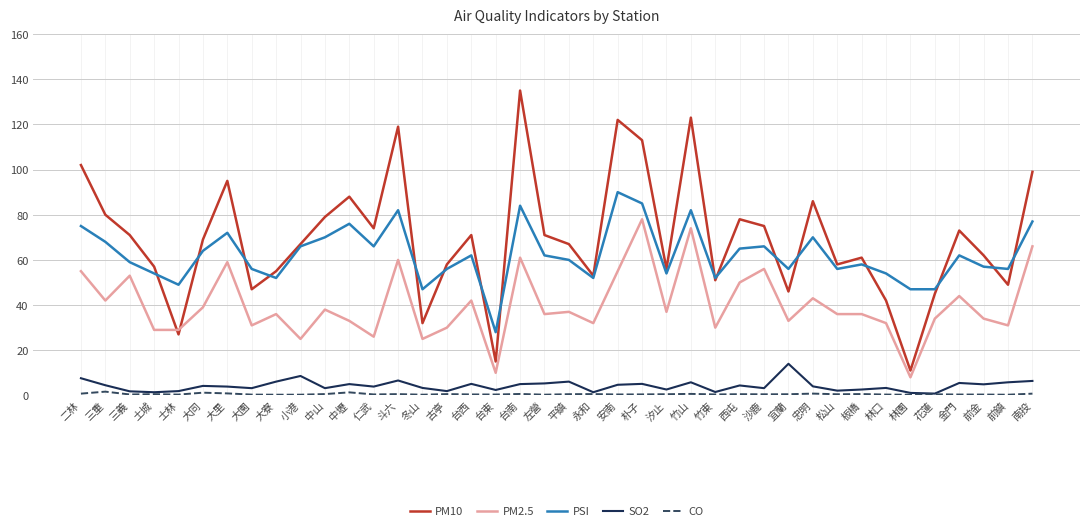

True or false: SO2 and PM2.5 intersect in this chart.

False